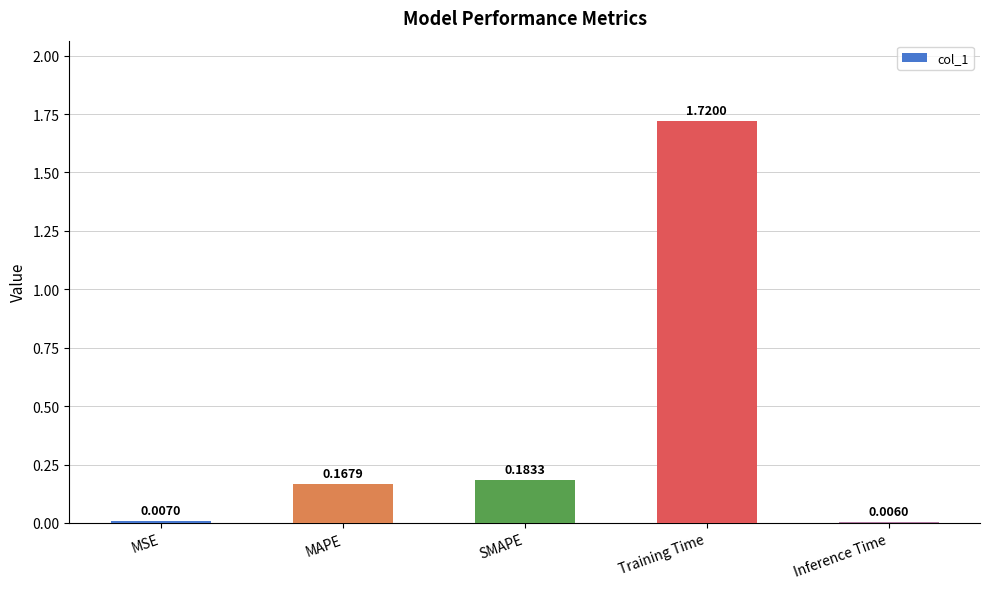

What is the change in value from MAPE to Training Time?

+1.6